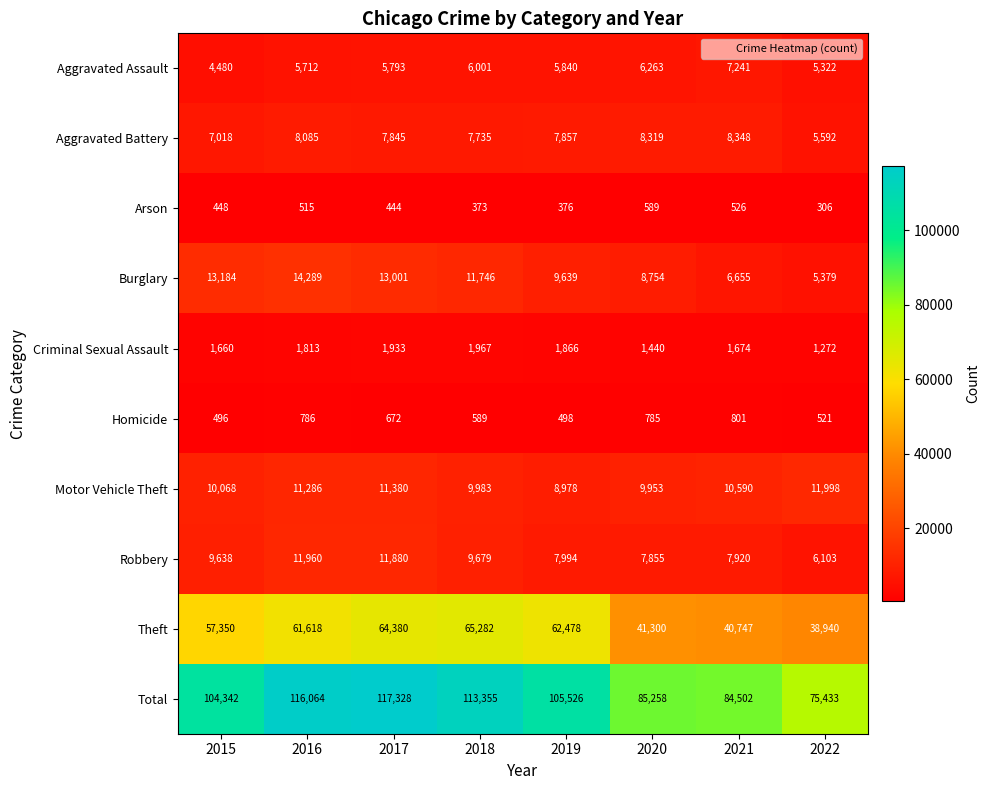

At which label does Aggravated Battery first exceed 7857?

2016